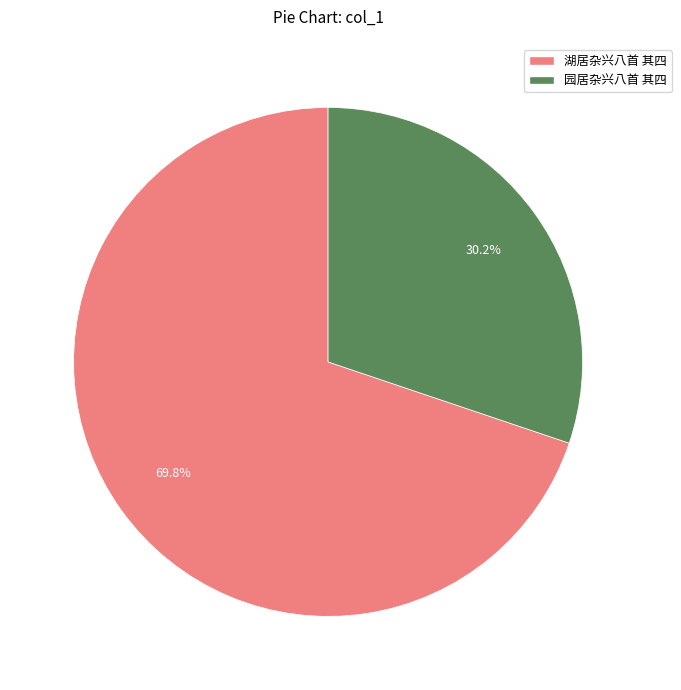

Between 园居杂兴八首 其四 and 湖居杂兴八首 其四, which is larger?

湖居杂兴八首 其四